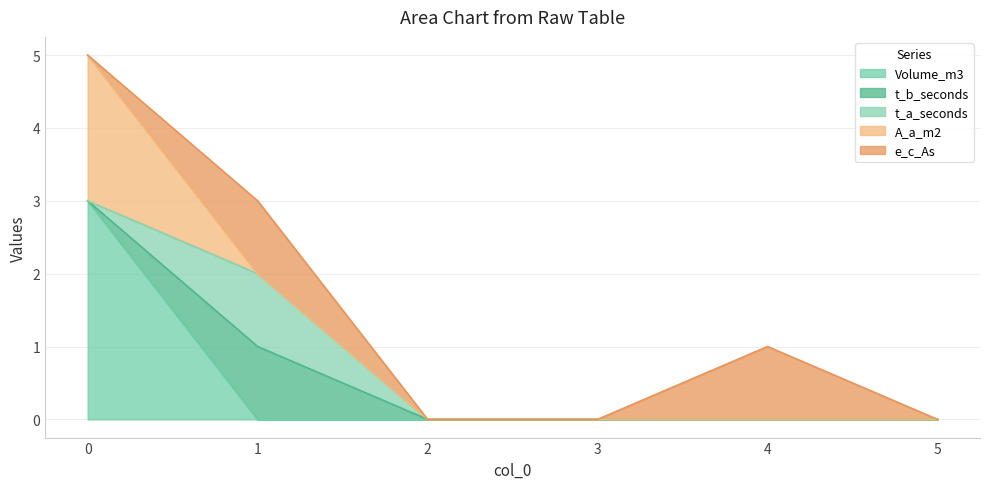

Count the number of categories in the chart.

6